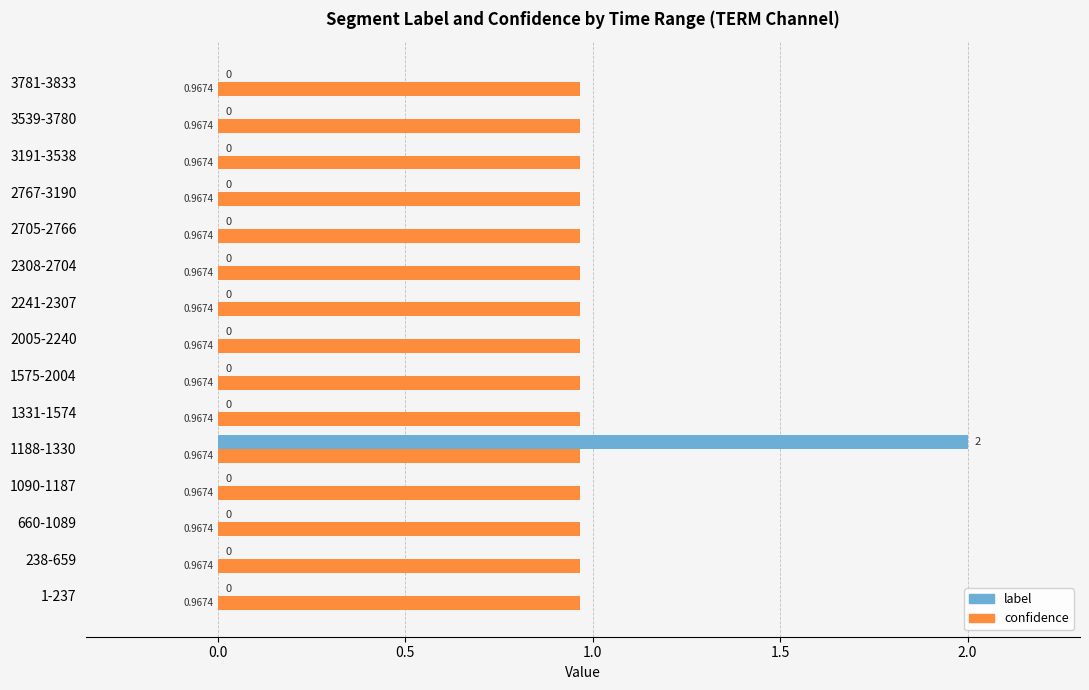

At which category is the sum across all series the highest?

1188-1330